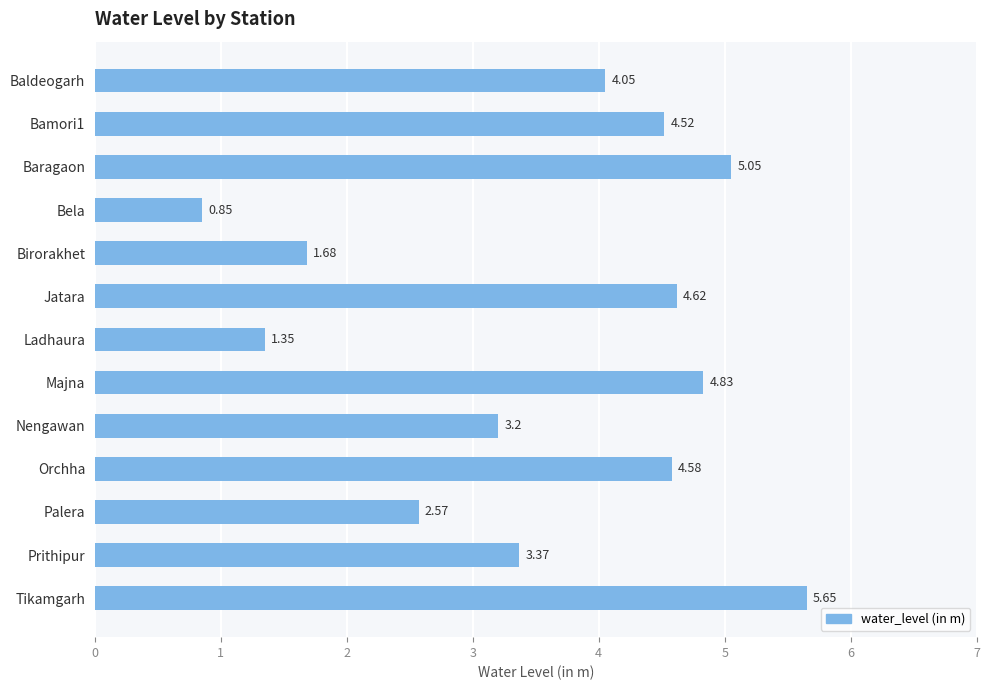

What is the change in value from Ladhaura to Majna?

+3.5